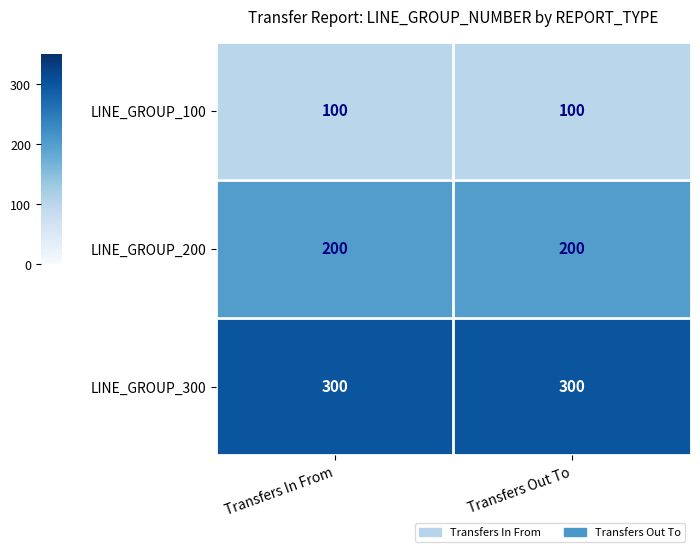

What value does the LINE_GROUP_200 series have at Transfers Out To?

200